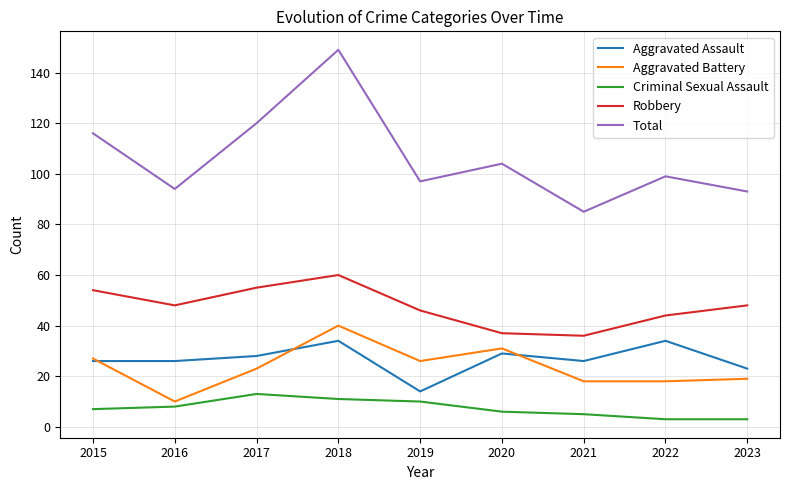

What is the total value across all series at 2023?

186